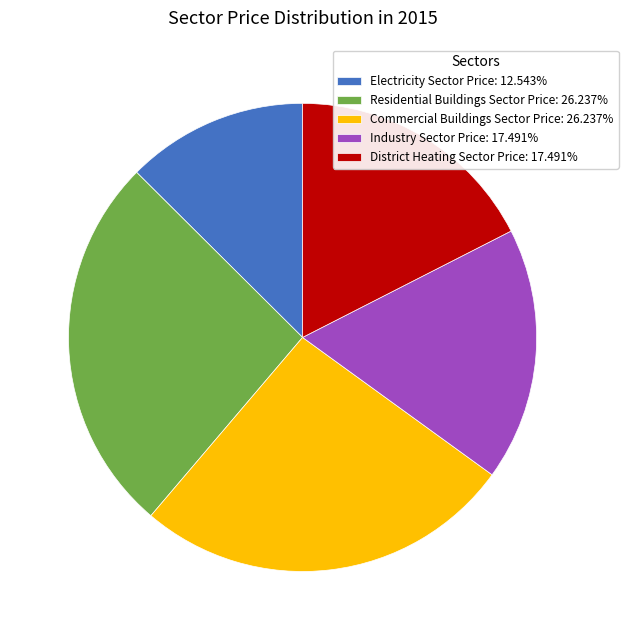

Is there any slice that represents more than half of the pie?

No